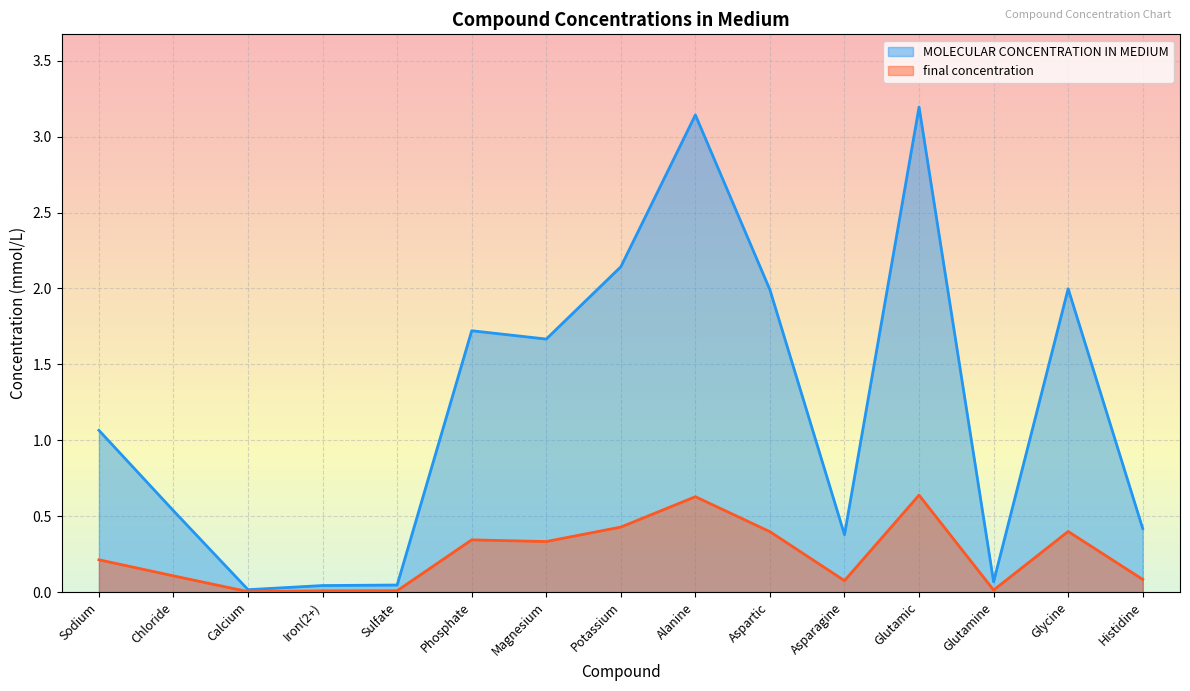

What is the highest value of the final concentration series?

0.6